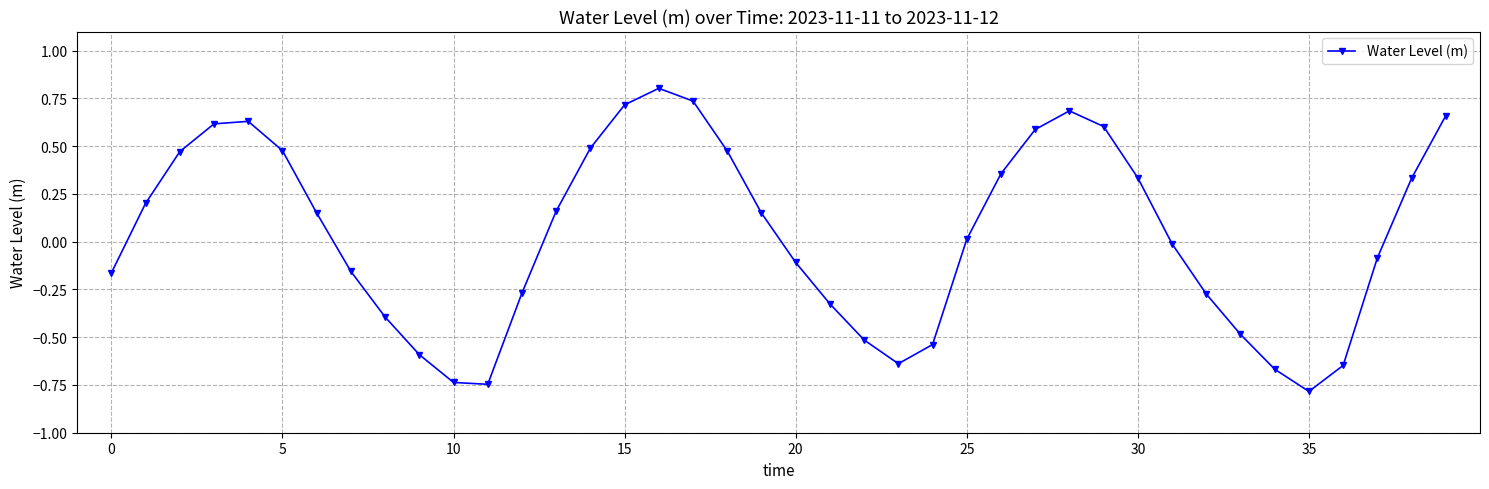

What is the difference between the second highest and minimum values?

1.5